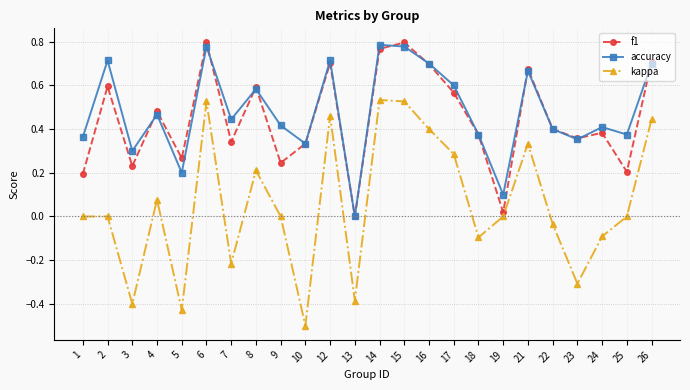

True or false: accuracy and kappa intersect in this chart.

False